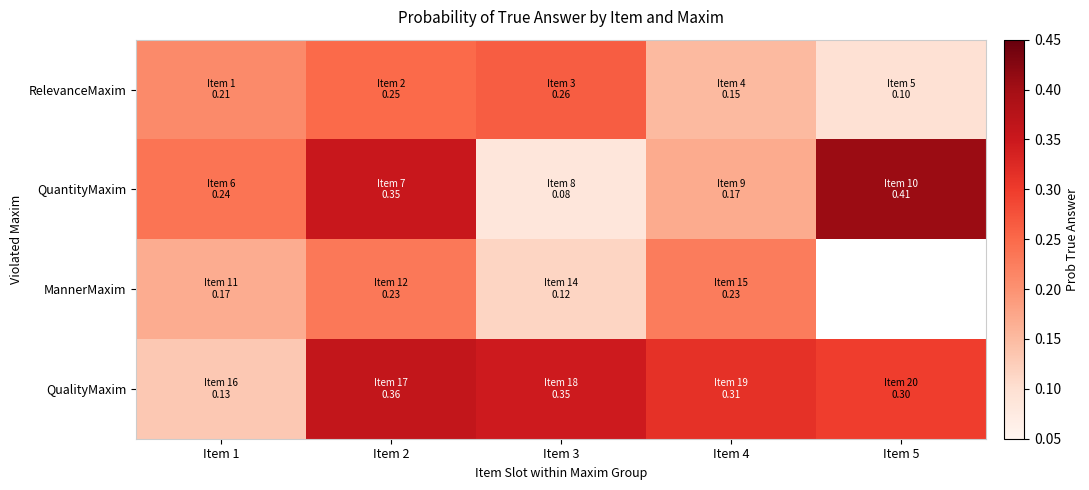

What is the difference between the highest and lowest values at Item 4?

0.2